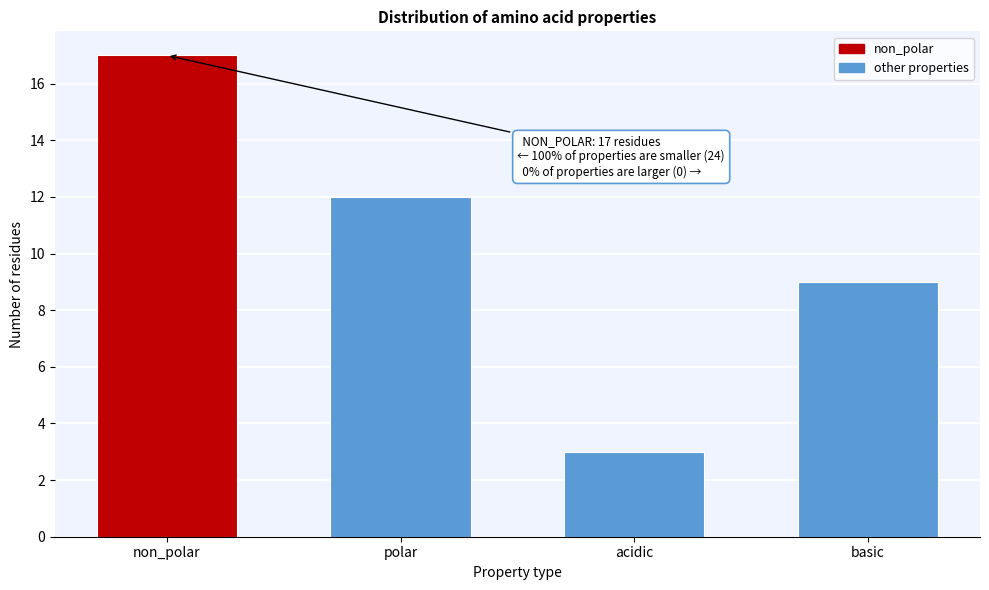

Reading left to right, what are all the values shown in this chart?

non_polar=17	polar=12	acidic=3	basic=9